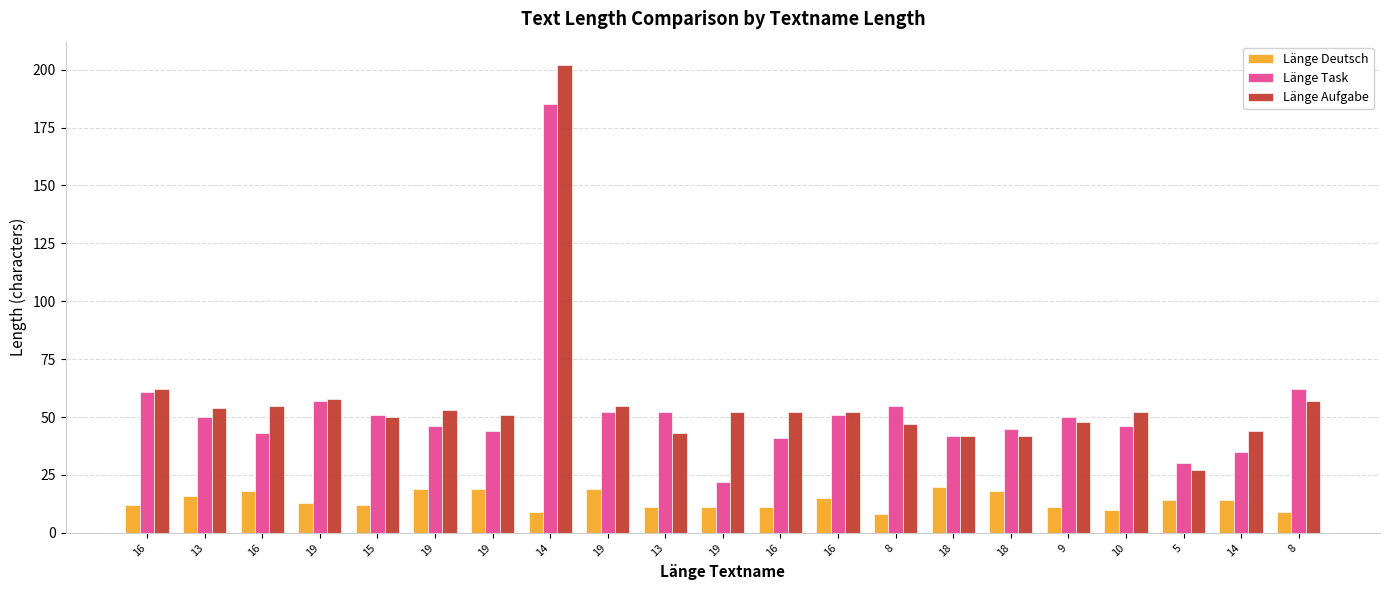

What is the label of the 12th bar from the left?

16